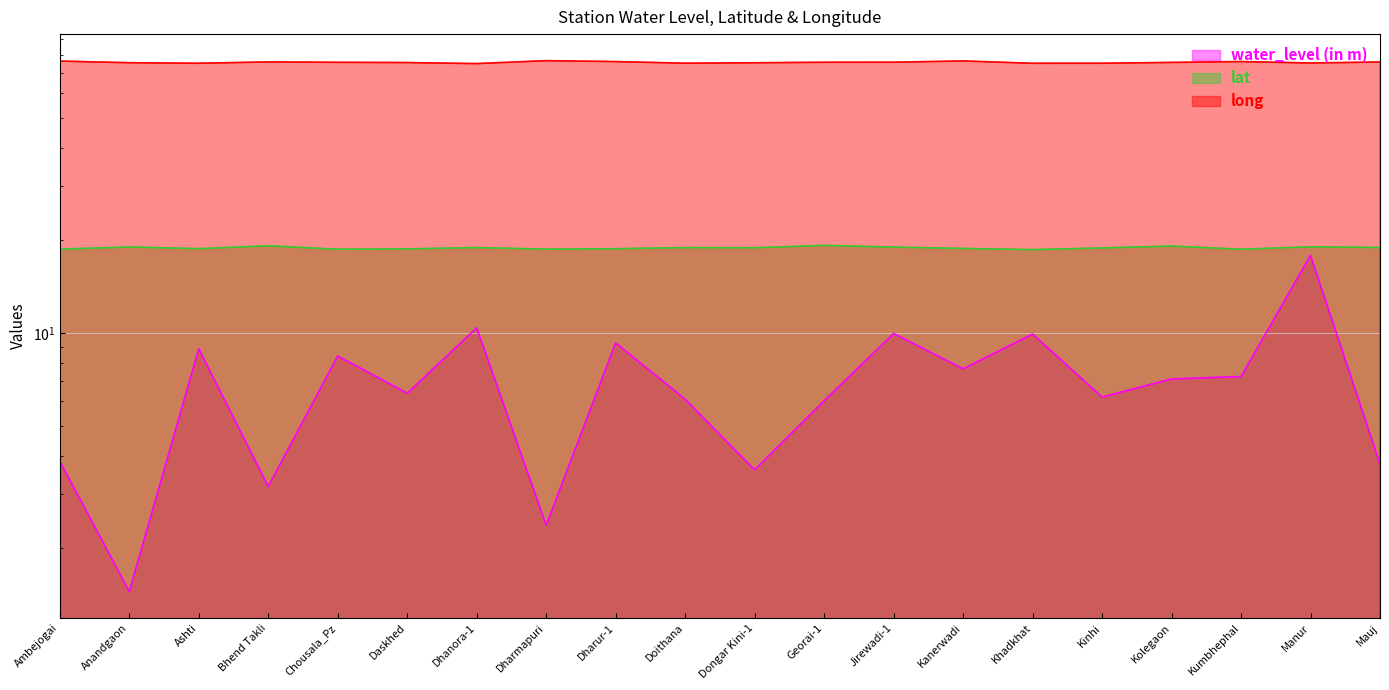

True or false: water_level (in m) and long intersect in this chart.

False